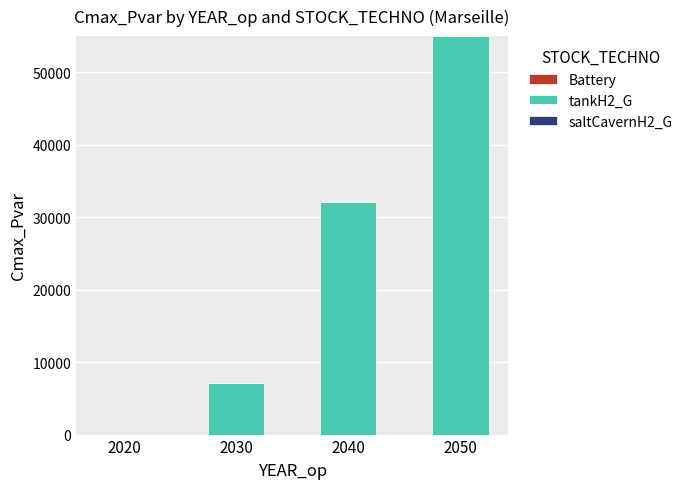

What value does the data have at 2030?

7103.0